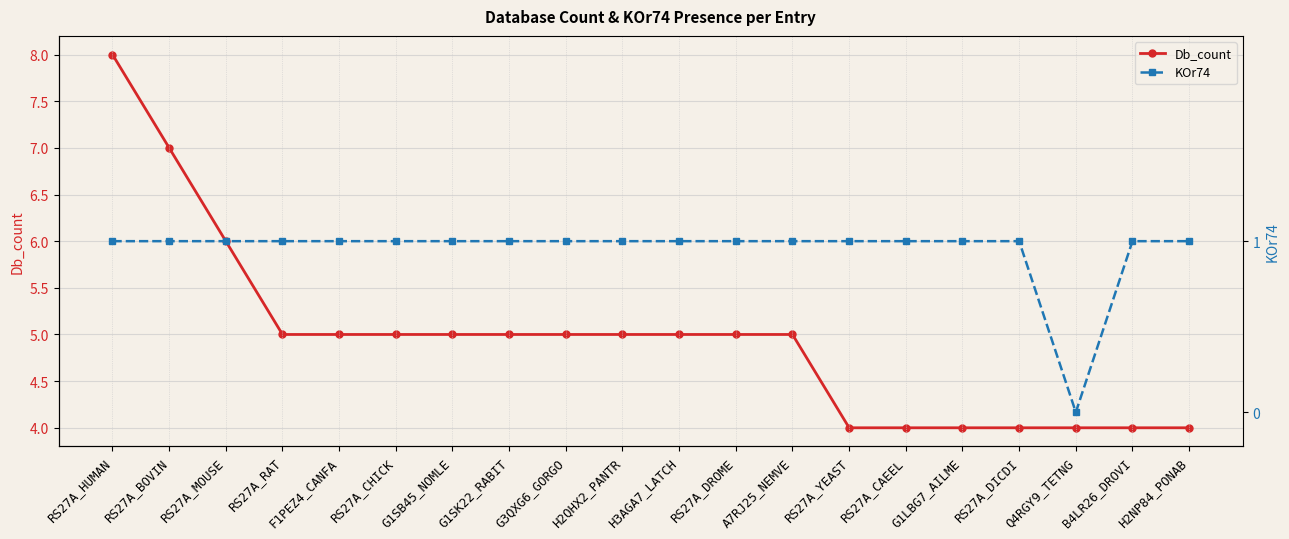

What is the difference between the maximum and minimum values in the Db_count series?

4